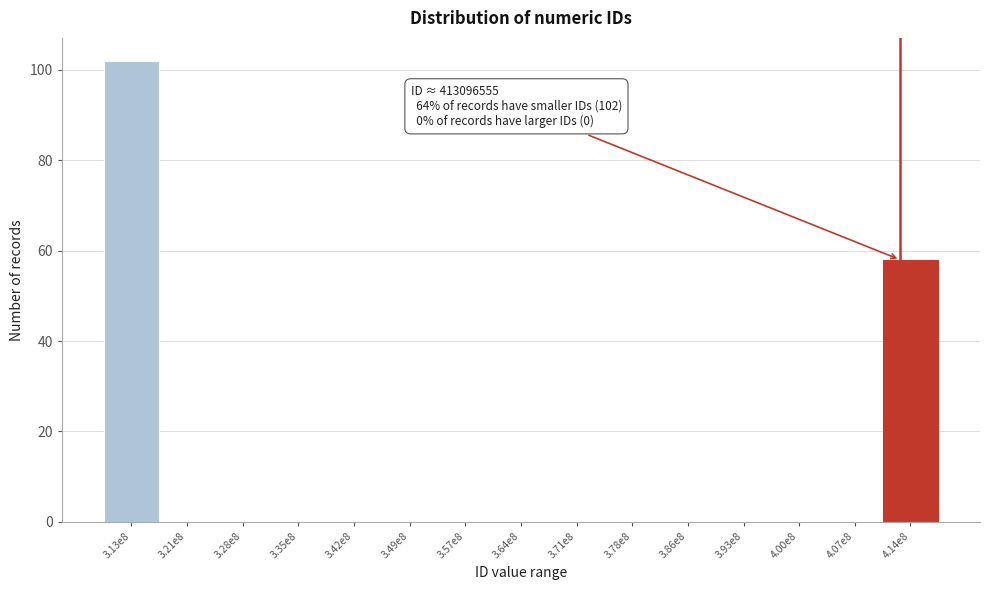

Reading left to right, list all the values displayed in this chart.

3.13e8=102	3.21e8=0	3.28e8=0	3.35e8=0	3.42e8=0	3.49e8=0	3.57e8=0	3.64e8=0	3.71e8=0	3.78e8=0	3.86e8=0	3.93e8=0	4.00e8=0	4.07e8=0	4.14e8=58